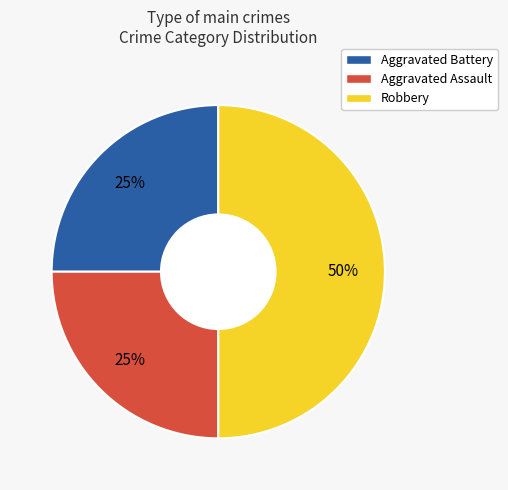

To the nearest percent, what portion does Aggravated Battery represent?

25%